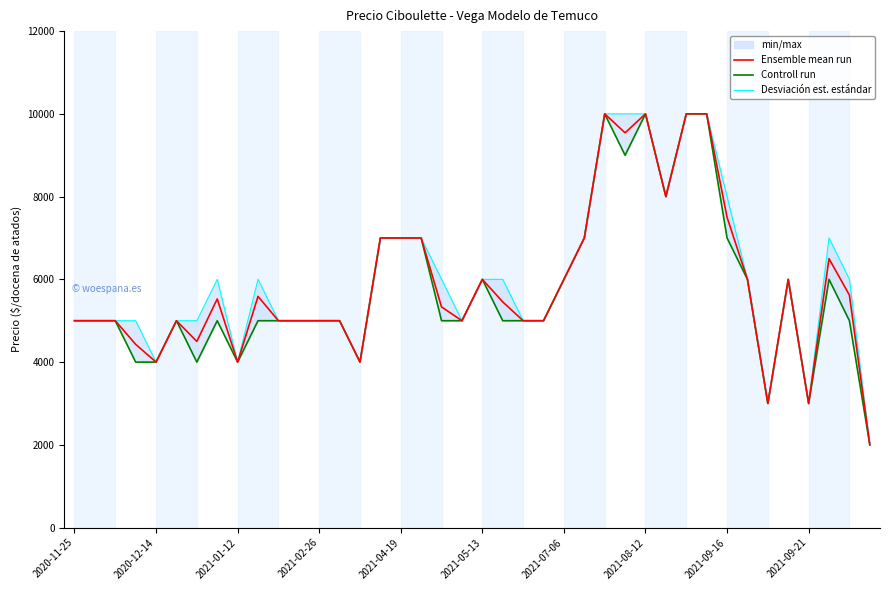

What is the lowest value of the Ensemble mean run series?

2000